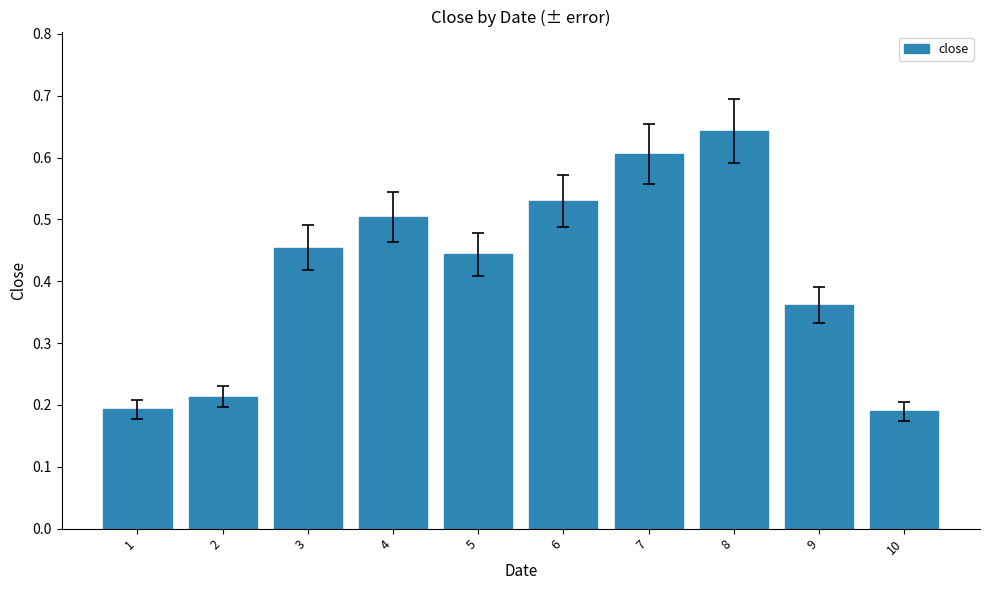

Which label corresponds to the largest value in the chart?

8